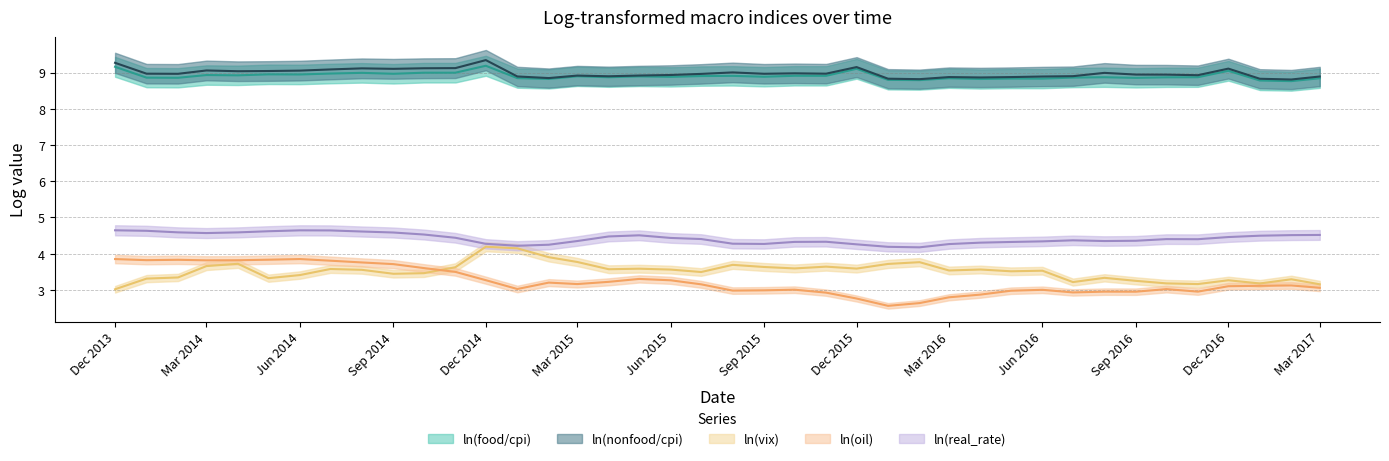

How many lines are shown in the chart?

5